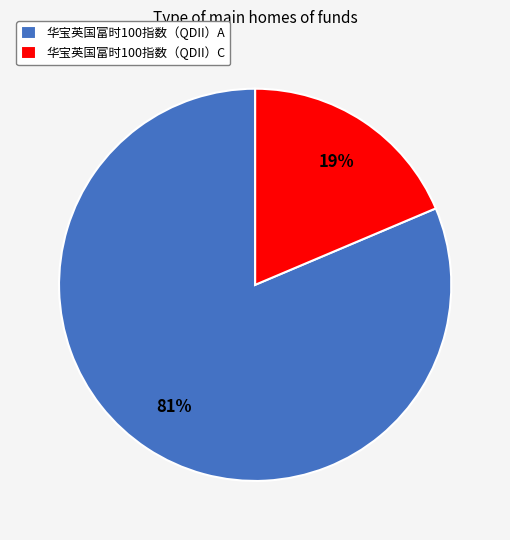

Do 华宝英国富时100指数（QDII）C and 华宝英国富时100指数（QDII）A together represent more than half of the pie?

Yes